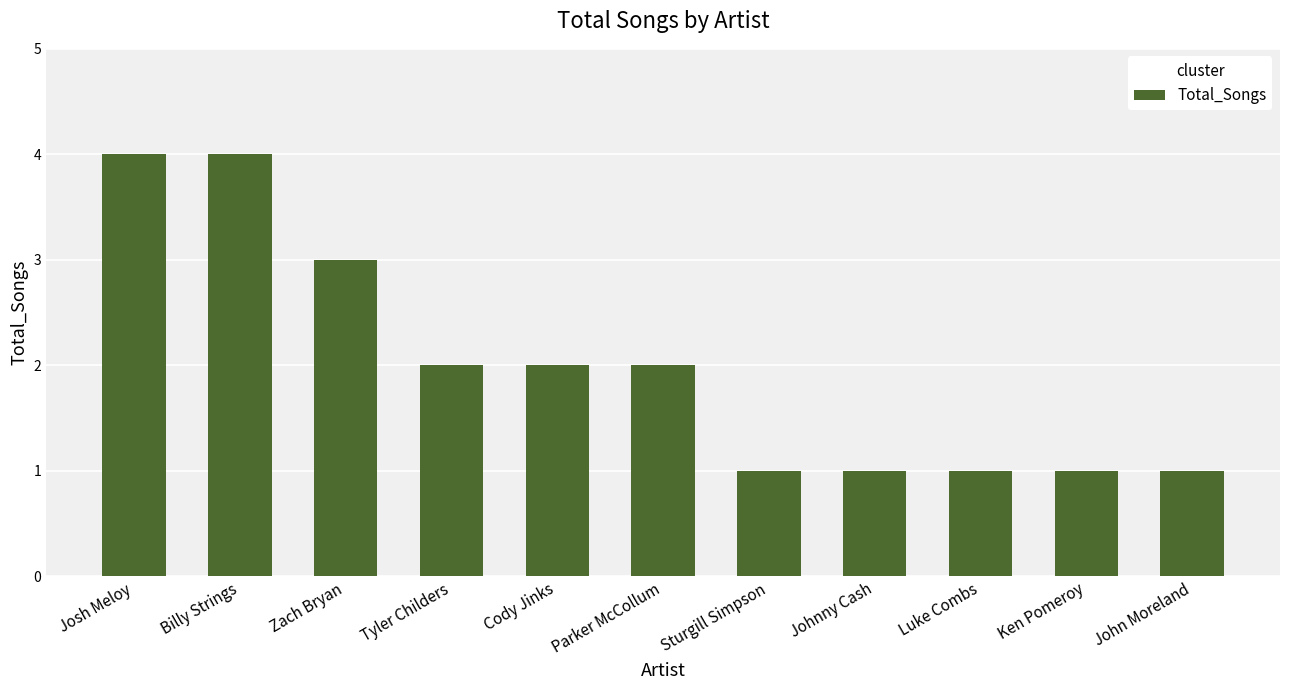

Read the value at Ken Pomeroy.

1